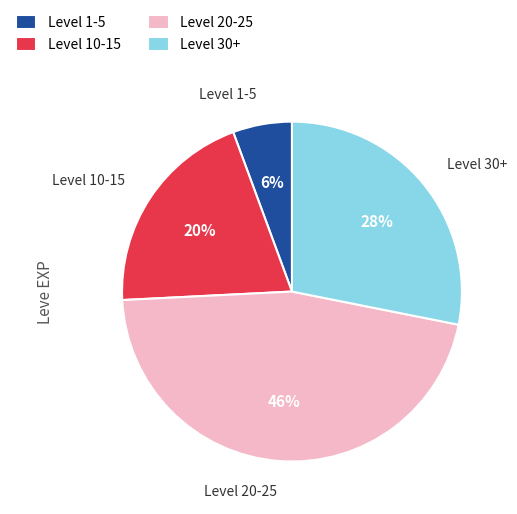

To the nearest percent, what is the average slice percentage?

25%